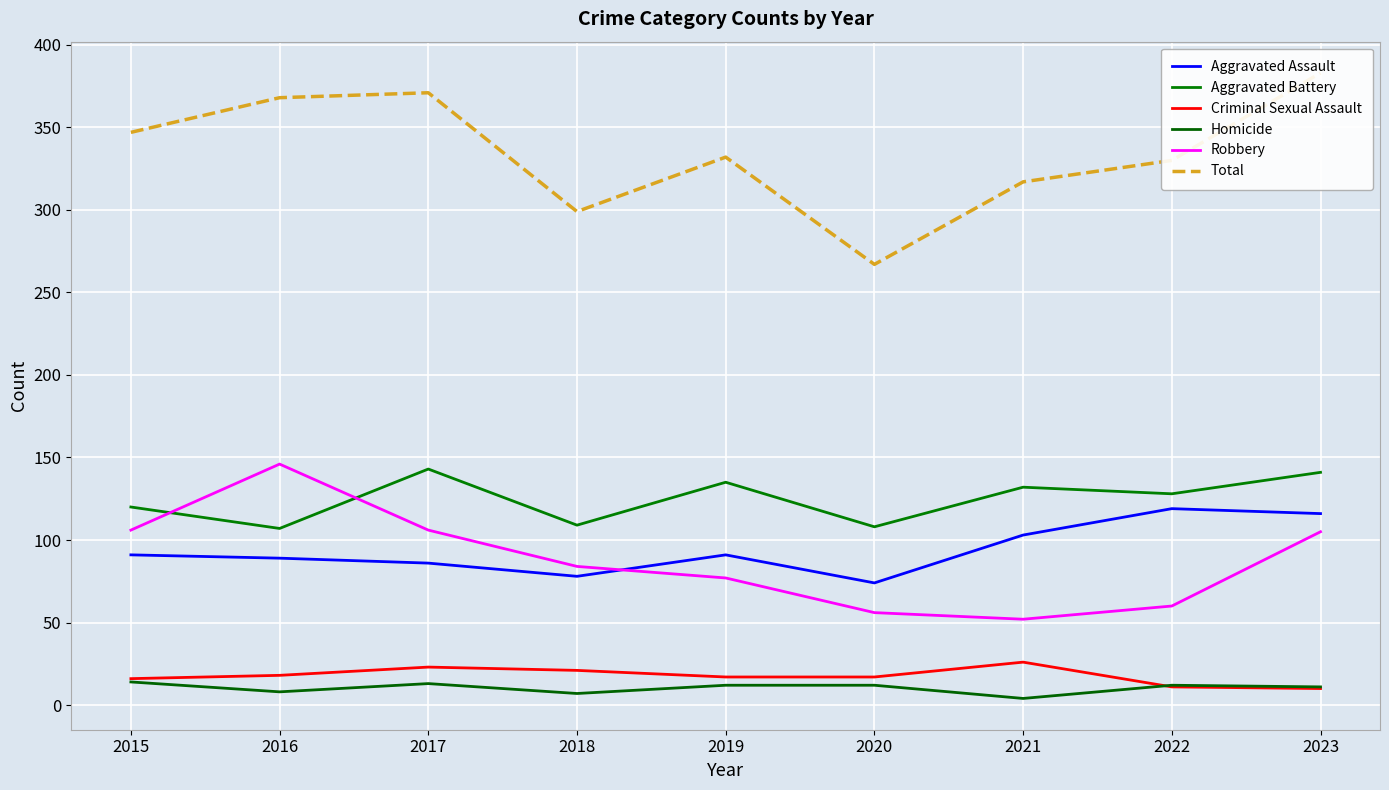

At 2023, list the series in order from largest to smallest.

Total, Aggravated Battery, Aggravated Assault, Robbery, Homicide, Criminal Sexual Assault